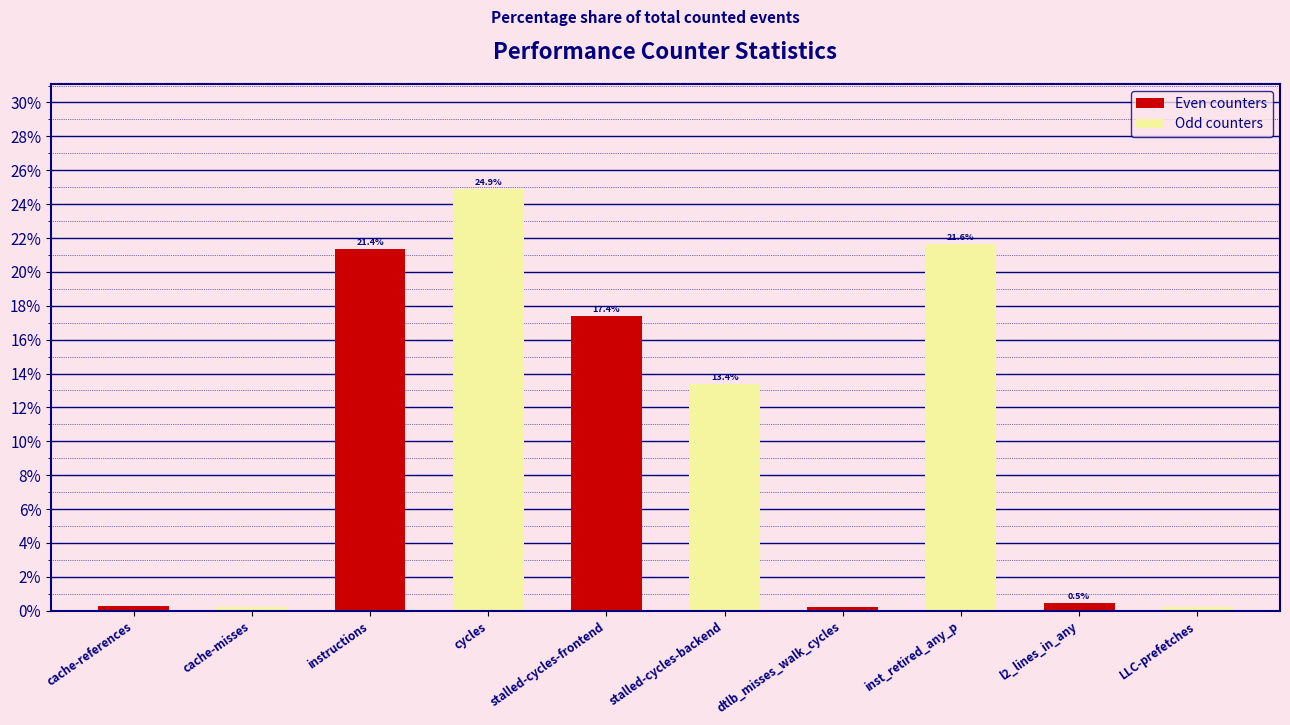

What is the average value?

10.0